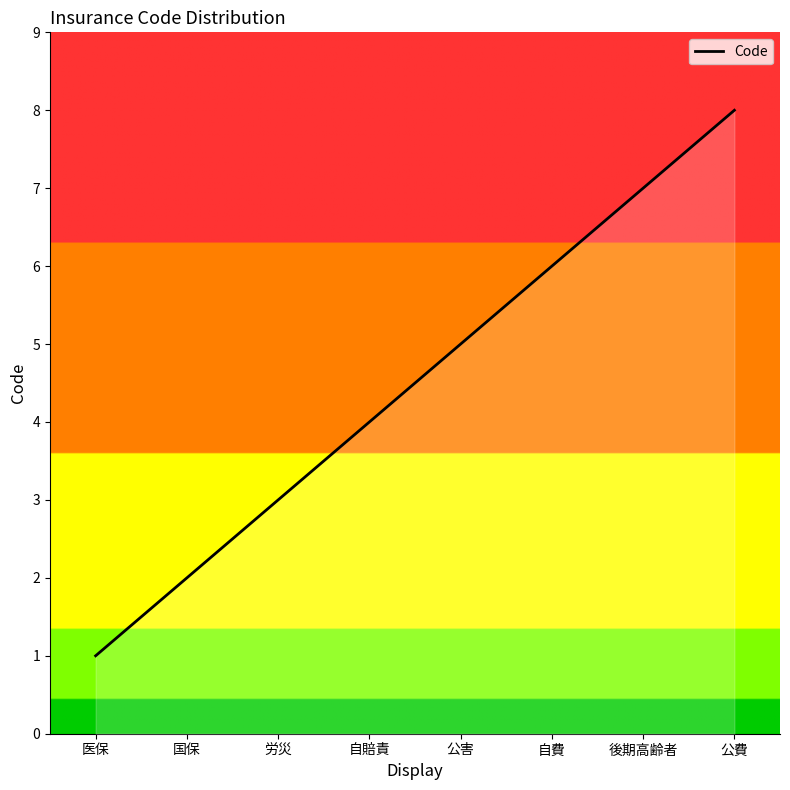

What value does the data have at 自費?

6